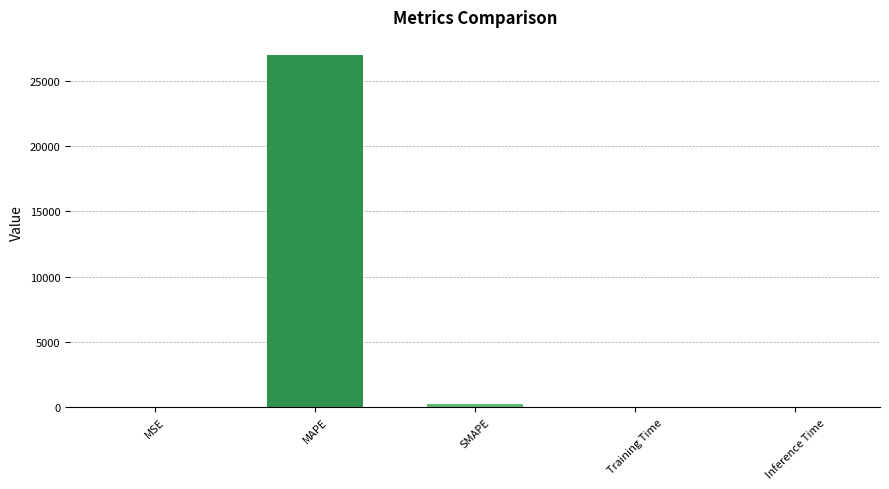

The value at Training Time is 0.0. True or false?

True